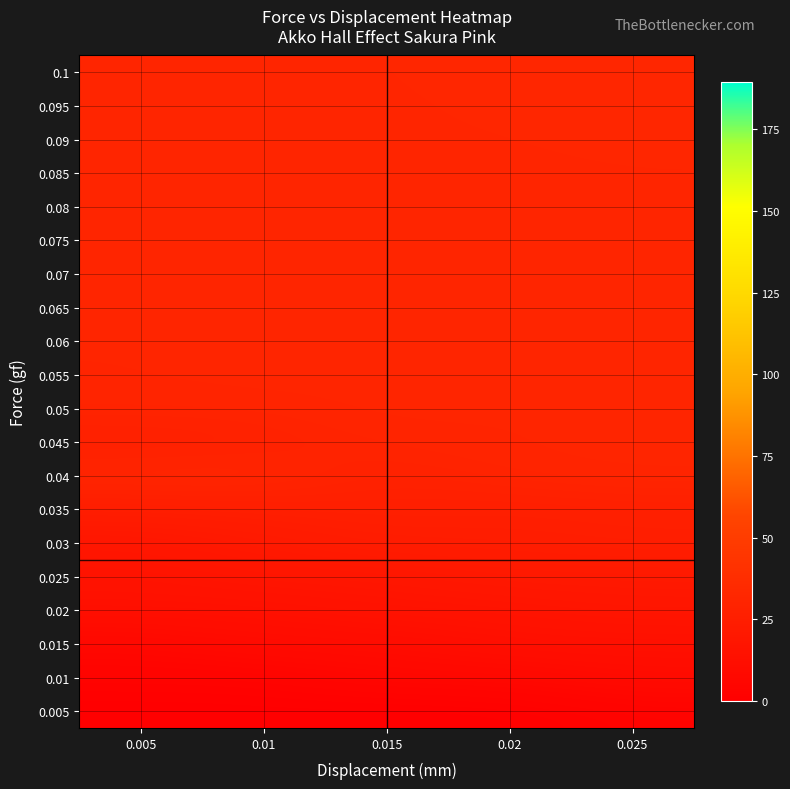

At which category does the chart reach its minimum across all series?

0.005